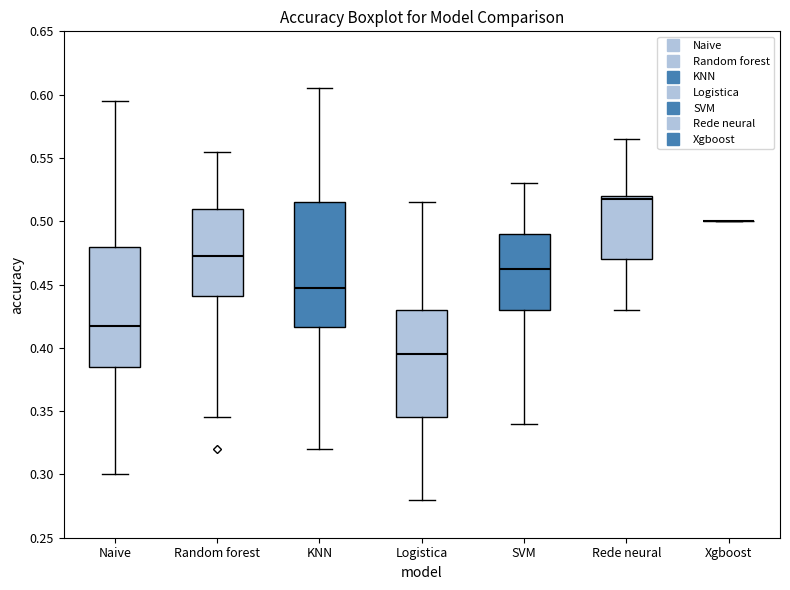

Reading left to right, read every box against the y-axis: the position of its median line, the range the box covers, and the ends of its whiskers. The values are not printed on the chart, so give them approximately, as read against the axis.

Naive: median 0.420, box 0.385 to 0.480, whiskers 0.300 to 0.595
Random forest: median 0.475, box 0.440 to 0.510, whiskers 0.345 to 0.555
KNN: median 0.450, box 0.415 to 0.515, whiskers 0.320 to 0.605
Logistica: median 0.395, box 0.345 to 0.430, whiskers 0.280 to 0.515
SVM: median 0.465, box 0.430 to 0.490, whiskers 0.340 to 0.530
Rede neural: median 0.520 (just below the box's upper edge), box 0.470 to 0.520, whiskers 0.430 to 0.565
Xgboost: box collapsed to a line at 0.500, whiskers 0.500 to 0.500